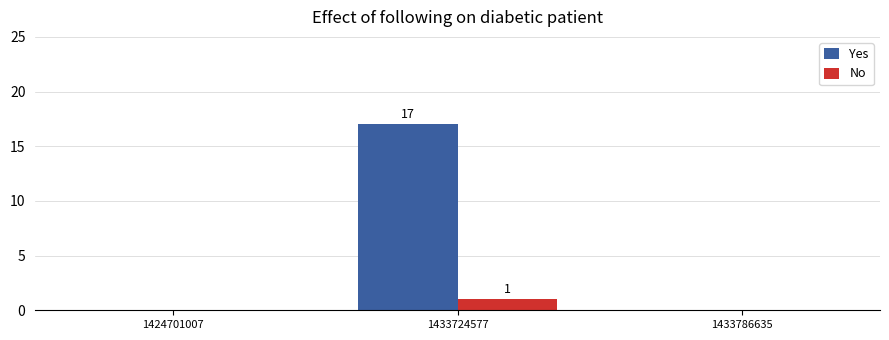

Are the bars grouped side by side (vs. stacked)?

Yes